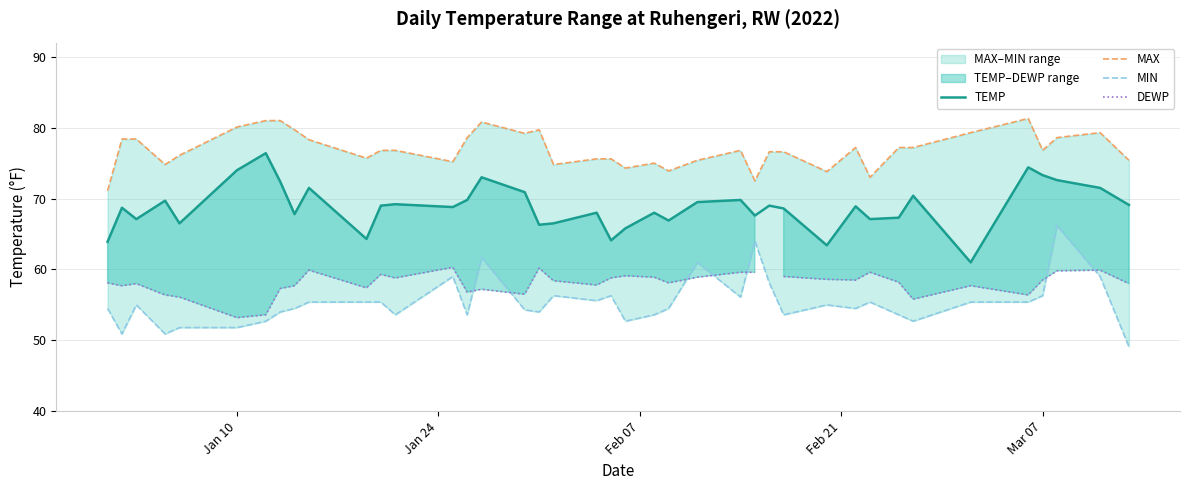

How many lines are shown in the chart?

4